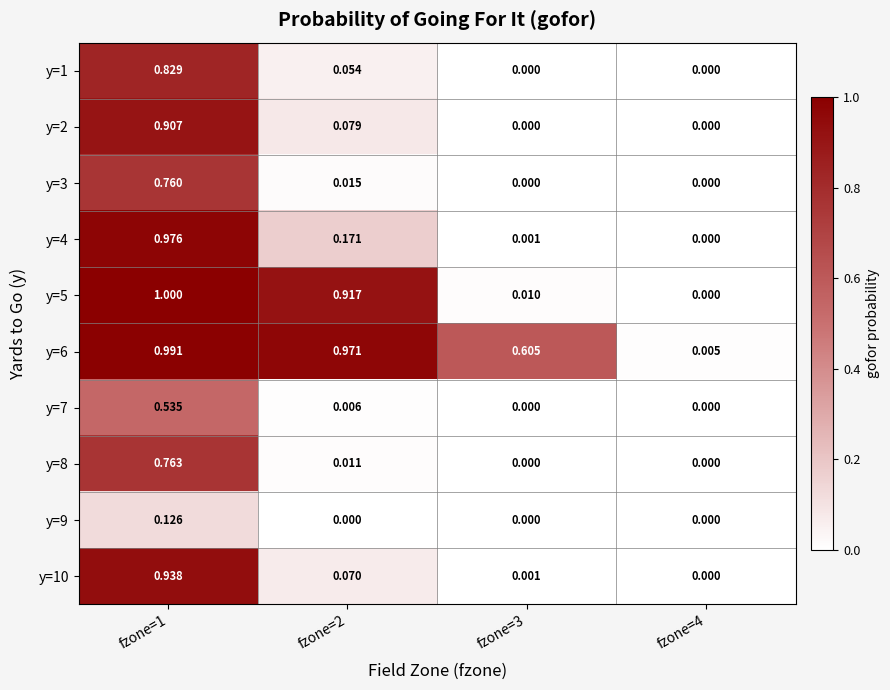

Which category has the highest value across all series?

fzone=1